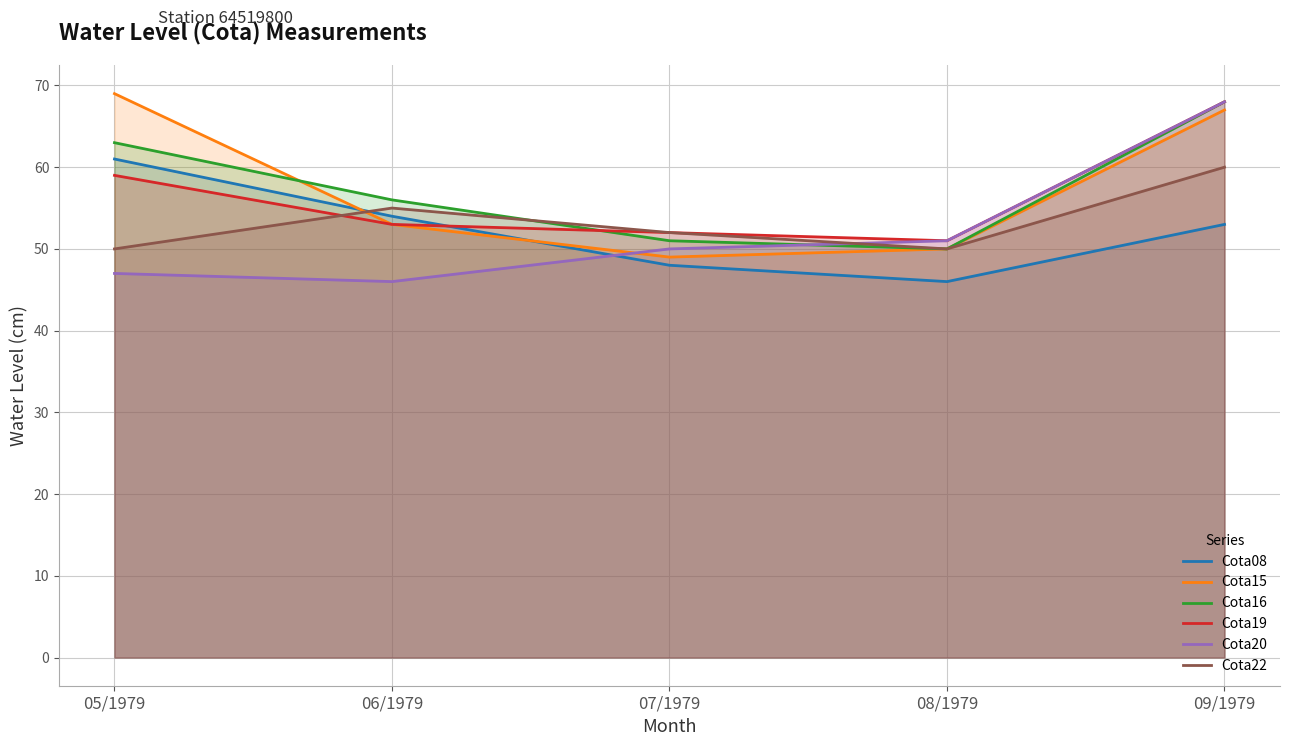

Which series has the largest total across all categories?

Cota15